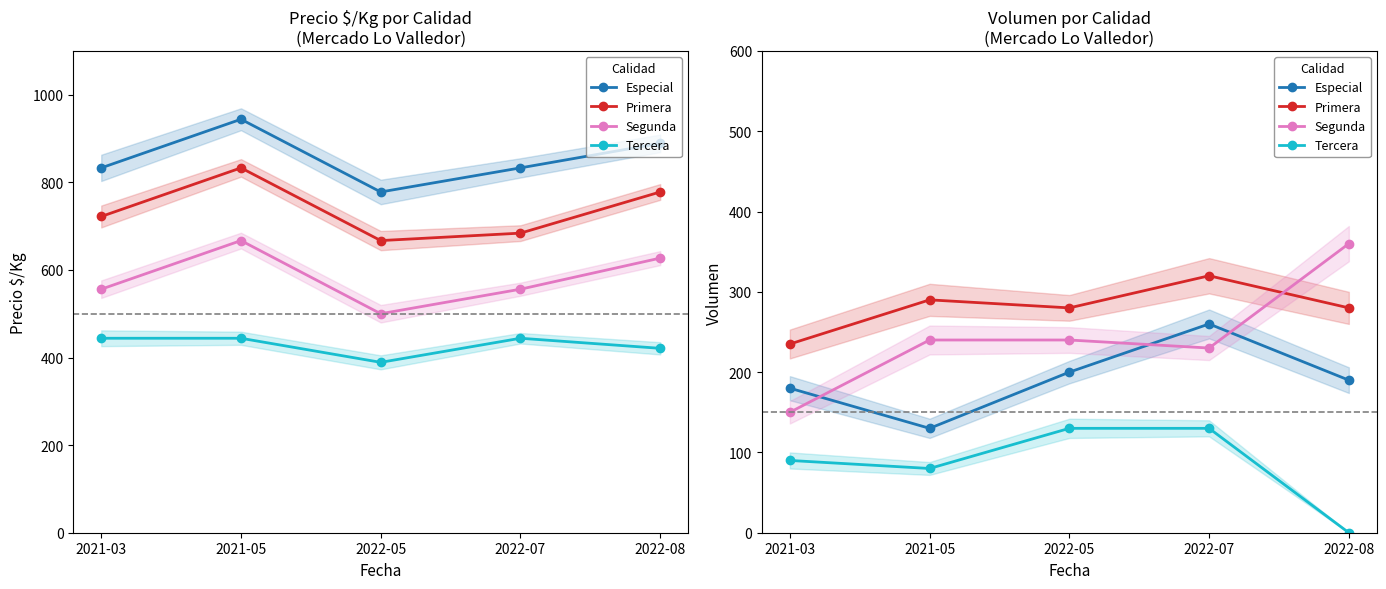

True or false: Tercera and Segunda intersect in this chart.

False